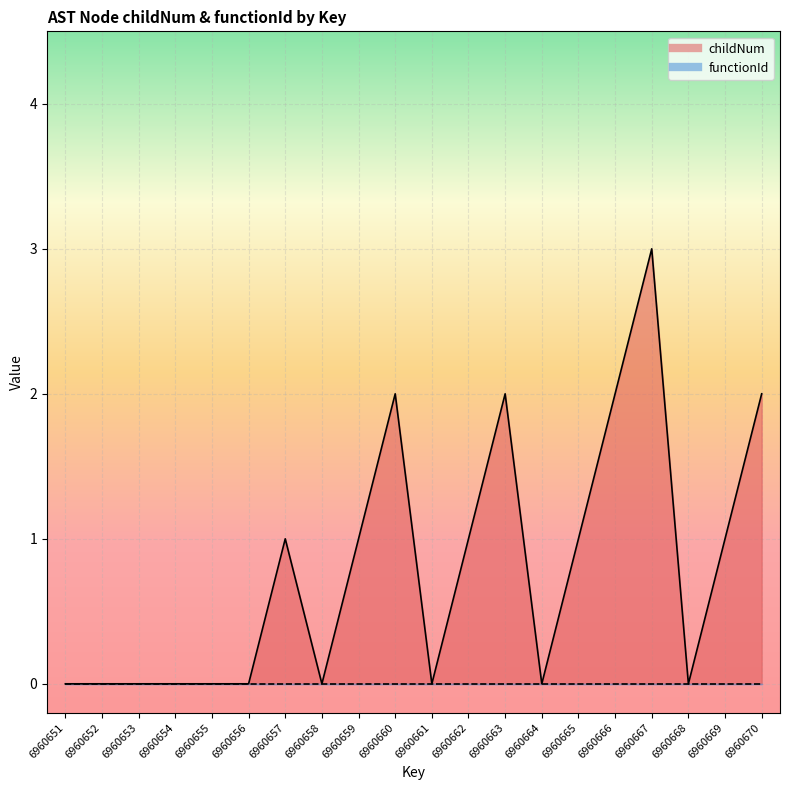

List the labels in order of value, smallest first.

6960651, 6960652, 6960653, 6960654, 6960655, 6960656, 6960658, 6960661, 6960664, 6960668, 6960657, 6960659, 6960662, 6960665, 6960669, 6960660, 6960663, 6960666, 6960670, 6960667